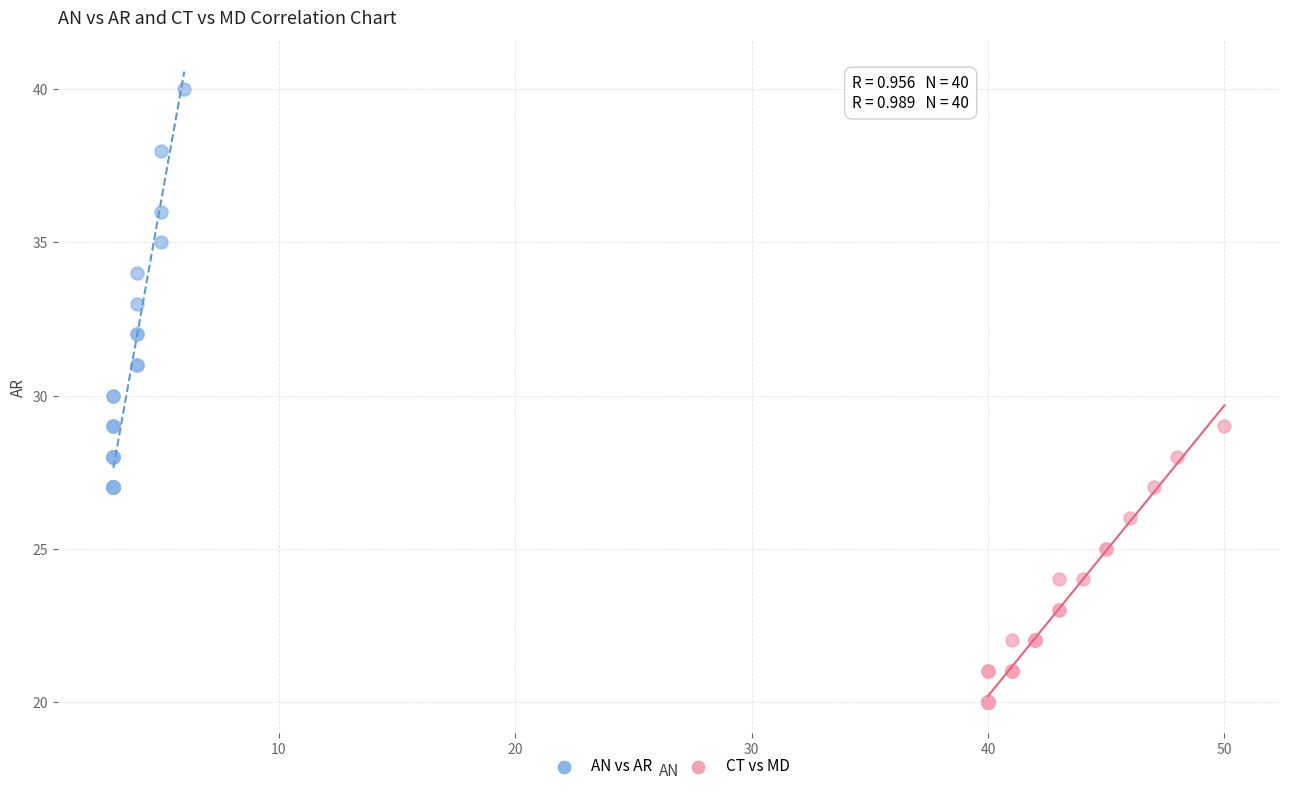

Which series reaches the minimum Y coordinate?

CT vs MD